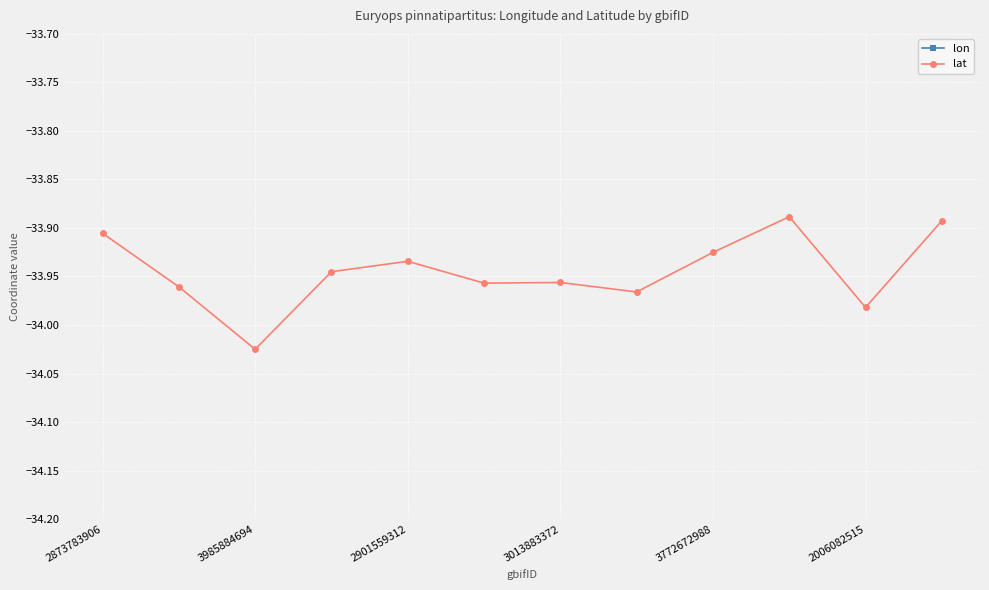

At how many categories does at least one series exceed -27?

12